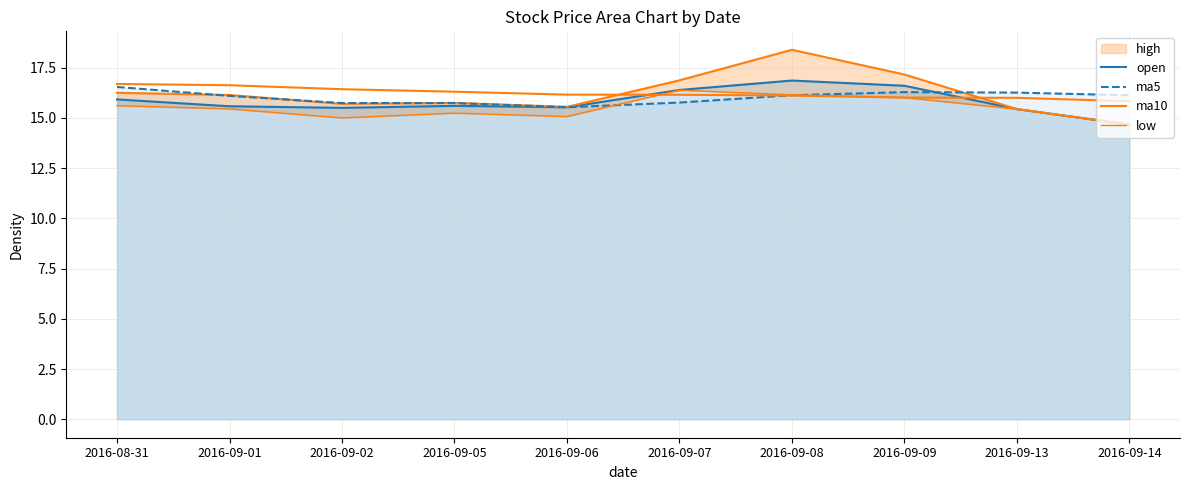

Is the value of ma5 at 2016-09-14 greater than the value of ma10 at 2016-09-02?

No